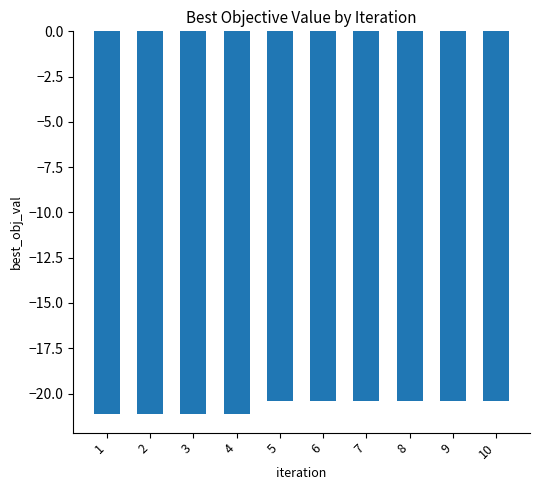

What is the difference between the second highest and second lowest values?

0.7